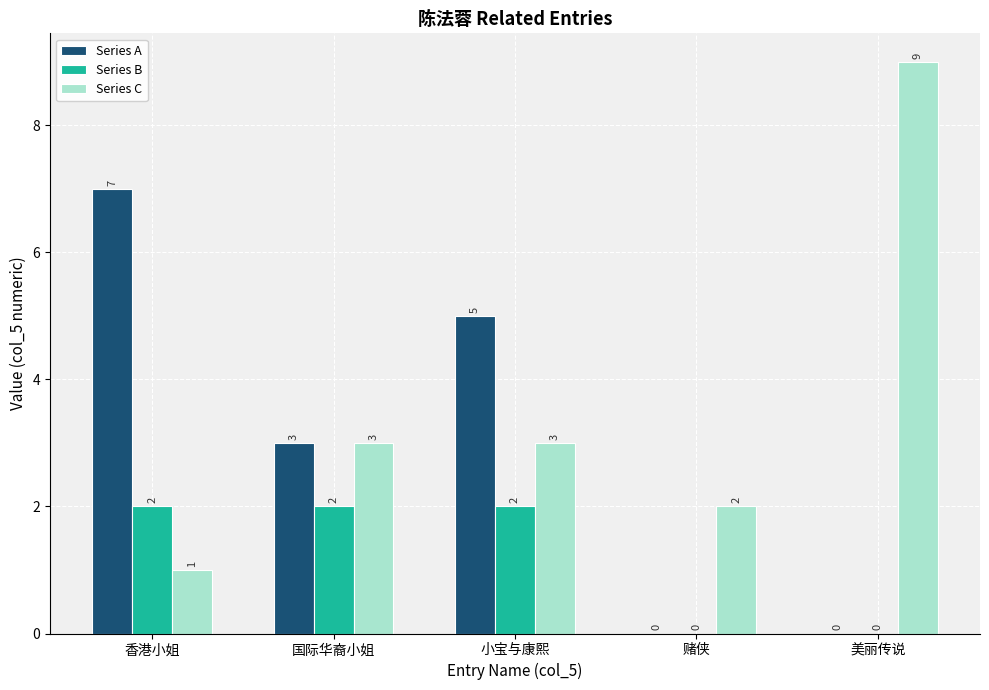

How many Series C values are between 2 and 3?

3